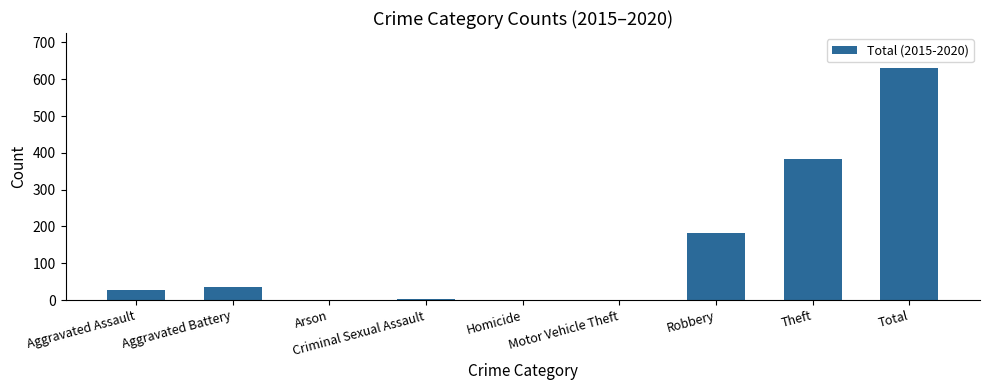

Reading left to right, what are all the values shown in this chart?

28	35	0	3	0	0	182	383	631